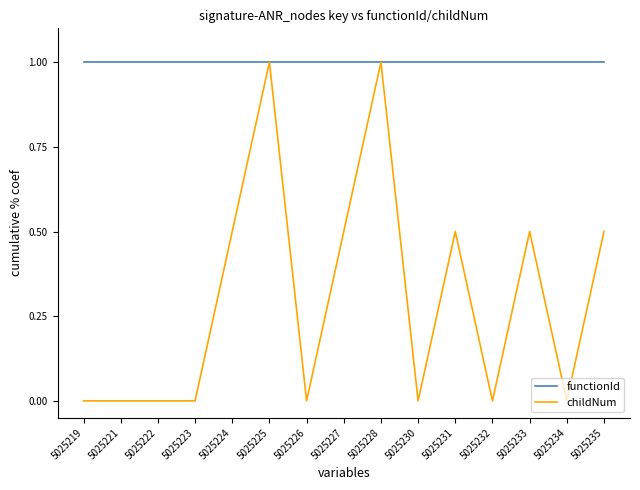

Rank the series at 5025226 from highest to lowest value.

functionId, childNum